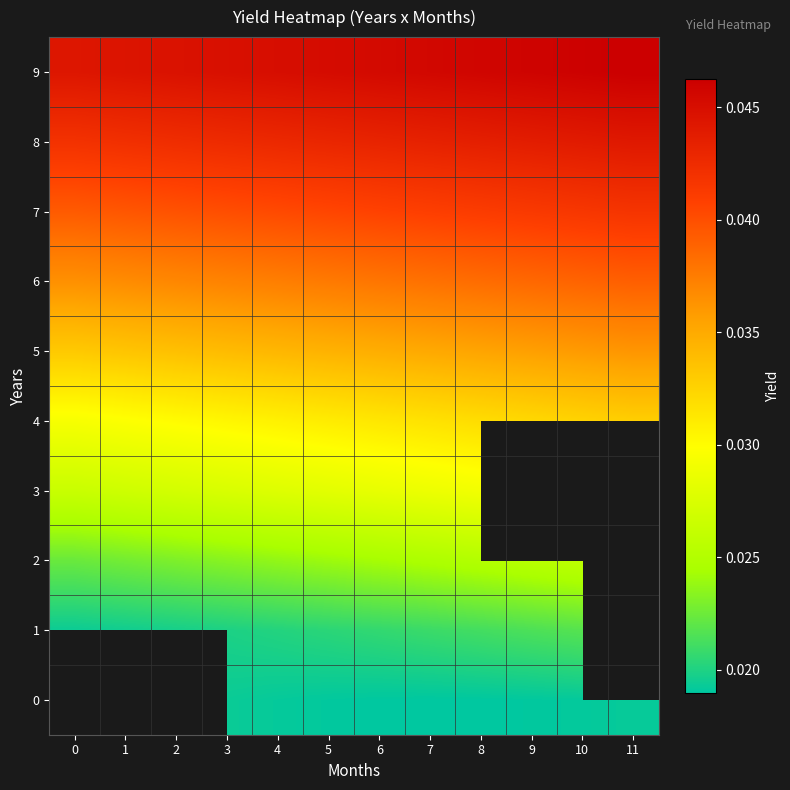

How many 7 values are between 0 and 1?

12